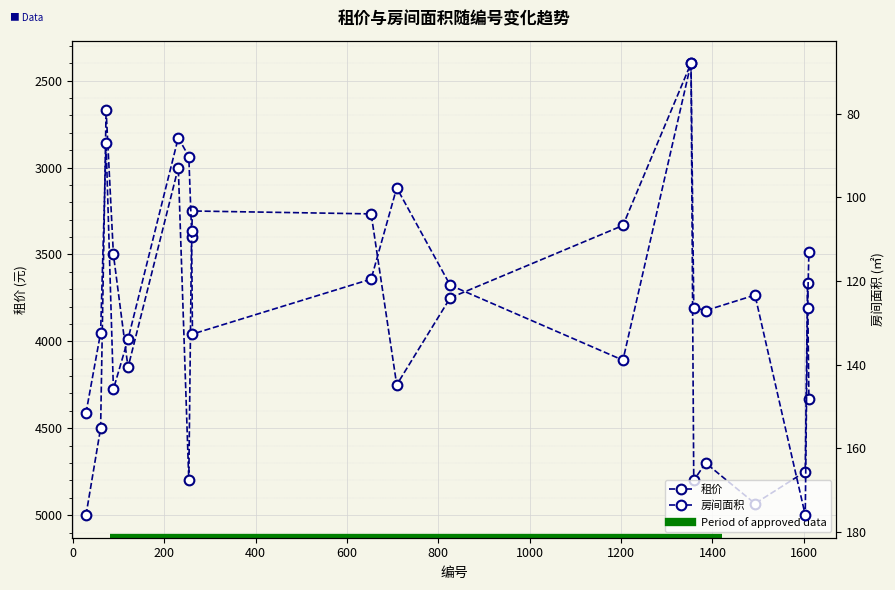

What is the smallest value displayed?

67.9